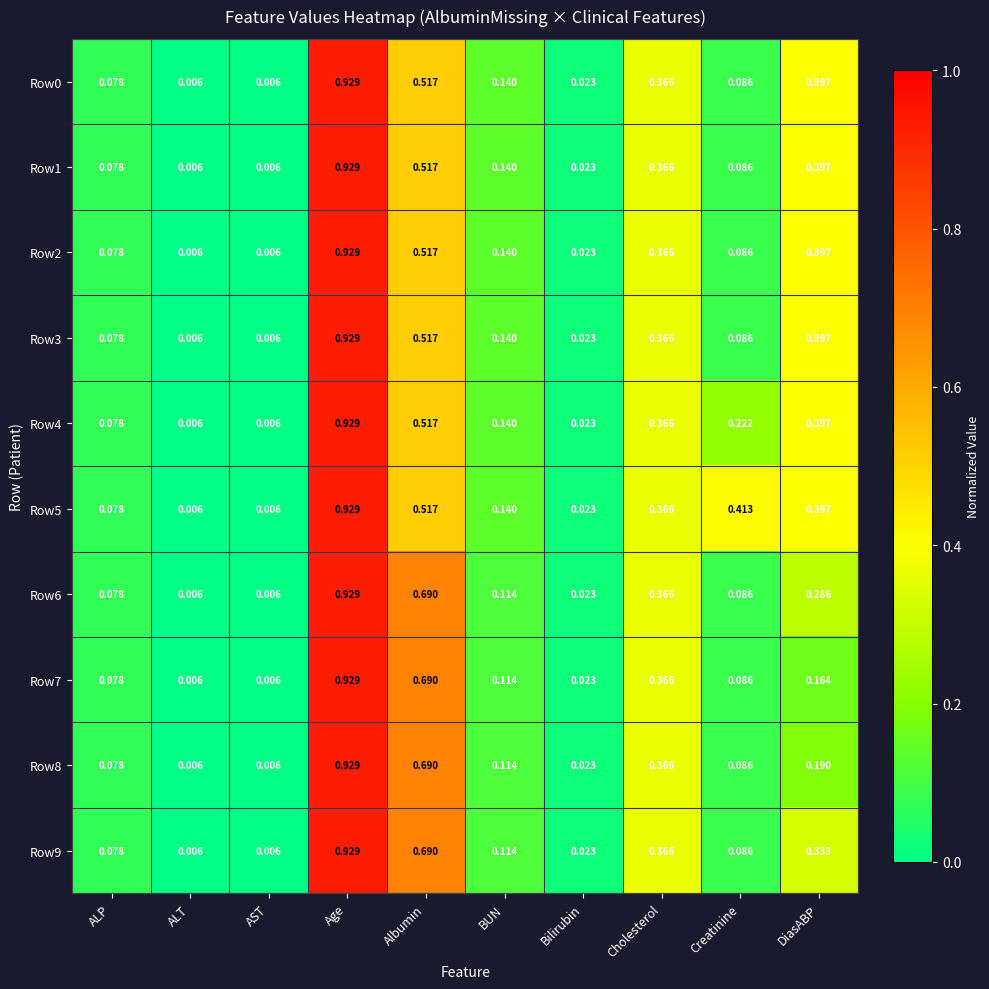

Which category has the highest value in the Row3 series?

Age